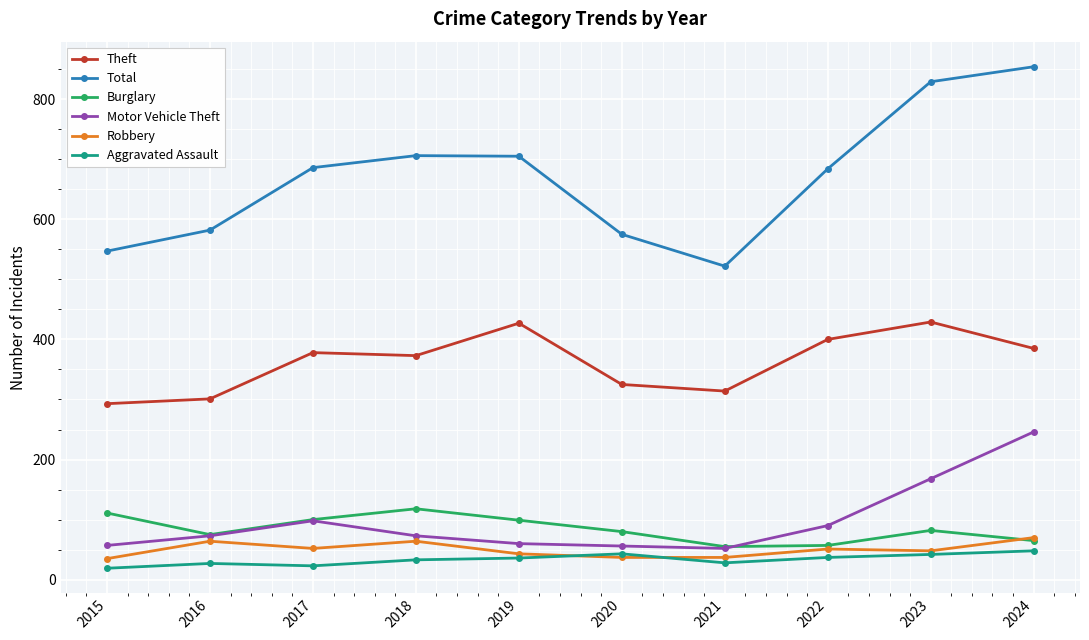

What is the difference between the highest and lowest values at 2021?

494